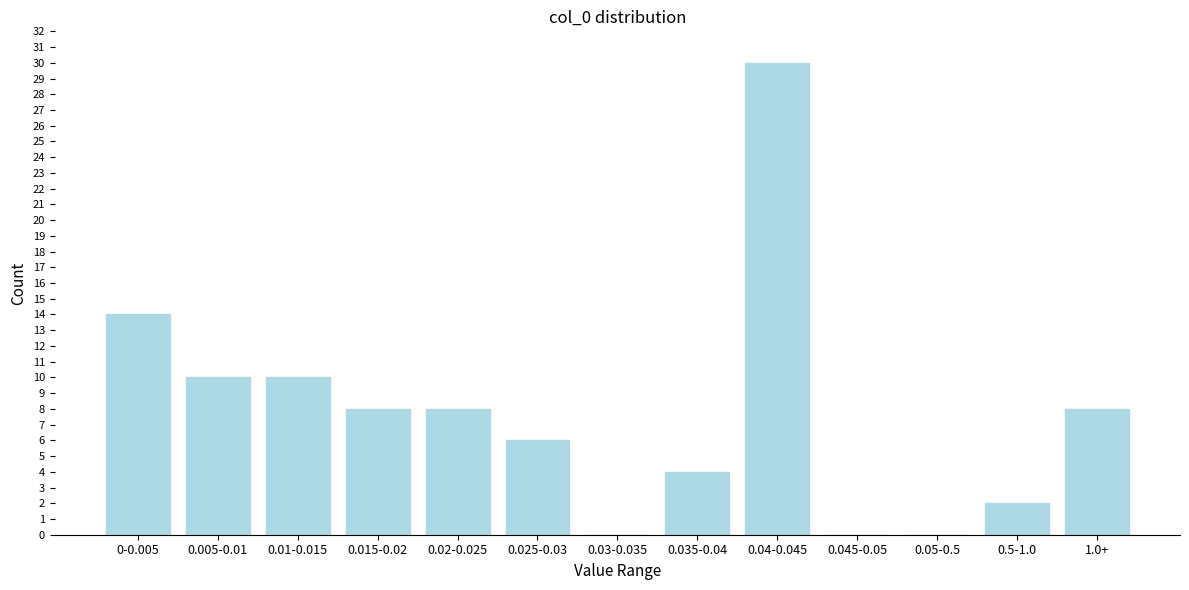

Reading left to right, what are all the values shown in this chart?

0-0.005=14	0.005-0.01=10	0.01-0.015=10	0.015-0.02=8	0.02-0.025=8	0.025-0.03=6	0.03-0.035=0	0.035-0.04=4	0.04-0.045=30	0.045-0.05=0	0.05-0.5=0	0.5-1.0=2	1.0+=8